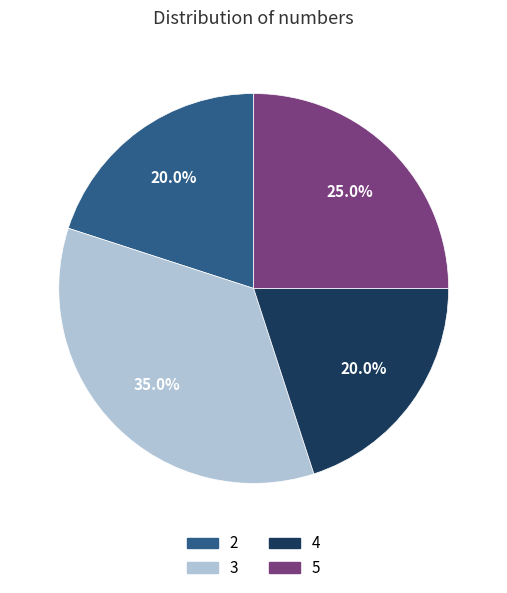

Does 3 represent more than half of the total?

No